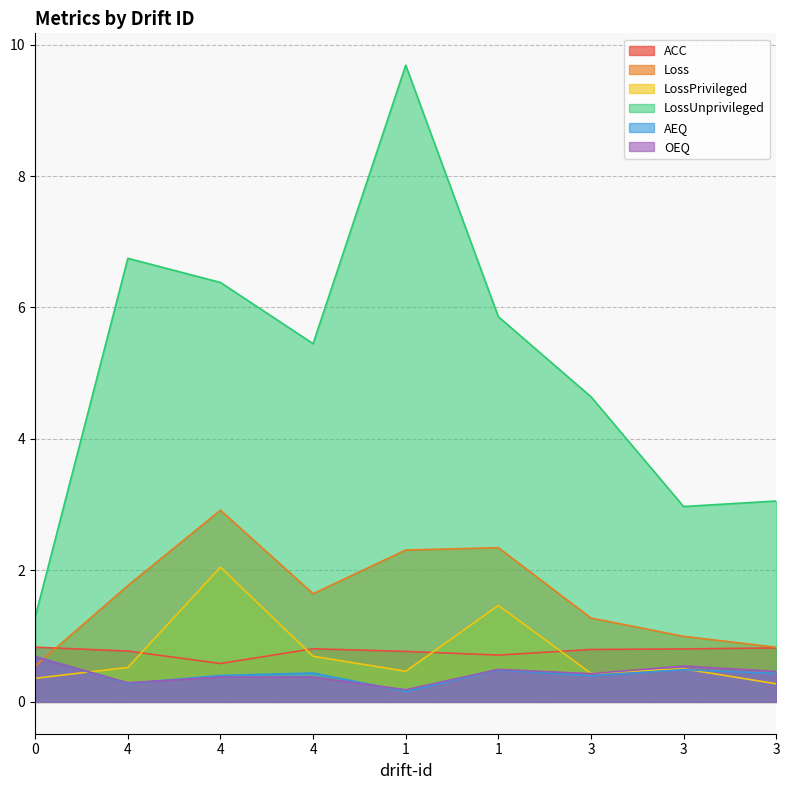

After their last crossing, which series has the higher values: LossPrivileged or AEQ?

AEQ